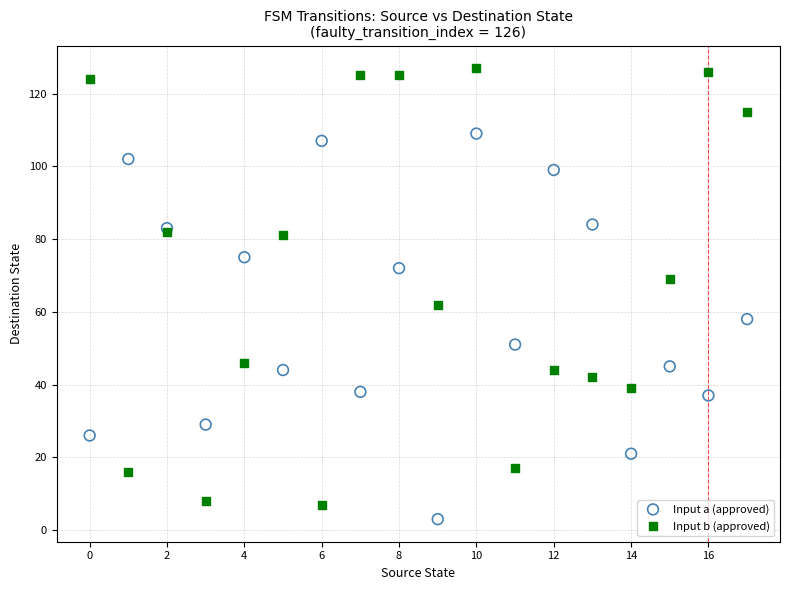

In the Input a (approved) series, what Y value is closest to 56?

58